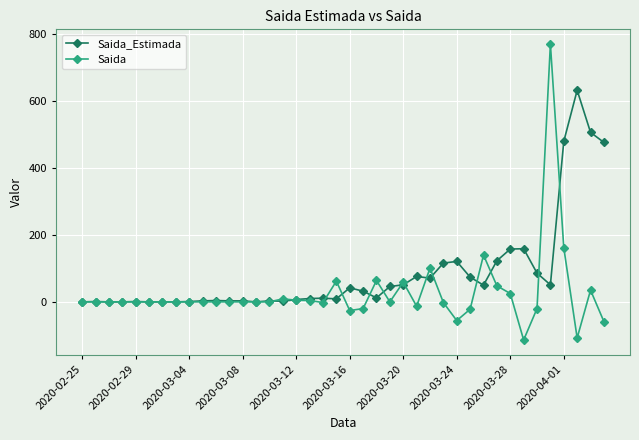

What are all the series names shown in the legend?

Saida_Estimada, Saida